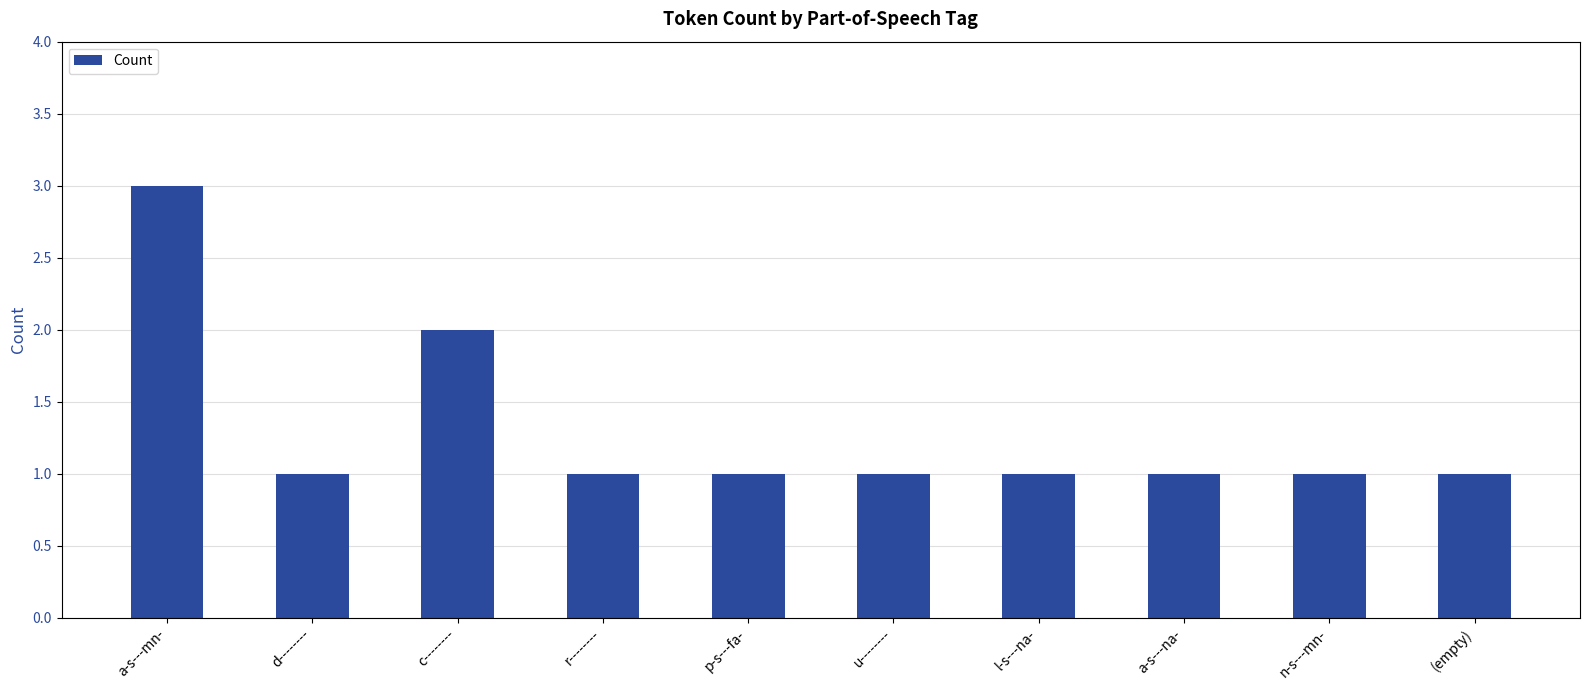

What position from the right is a-s---na-?

3